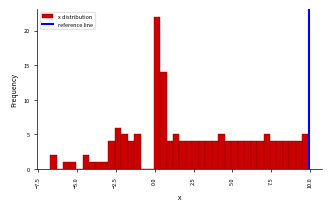

Around what value on the x-axis is the tallest bar? Give the approximate position of its centre, as read against the axis.

0.0